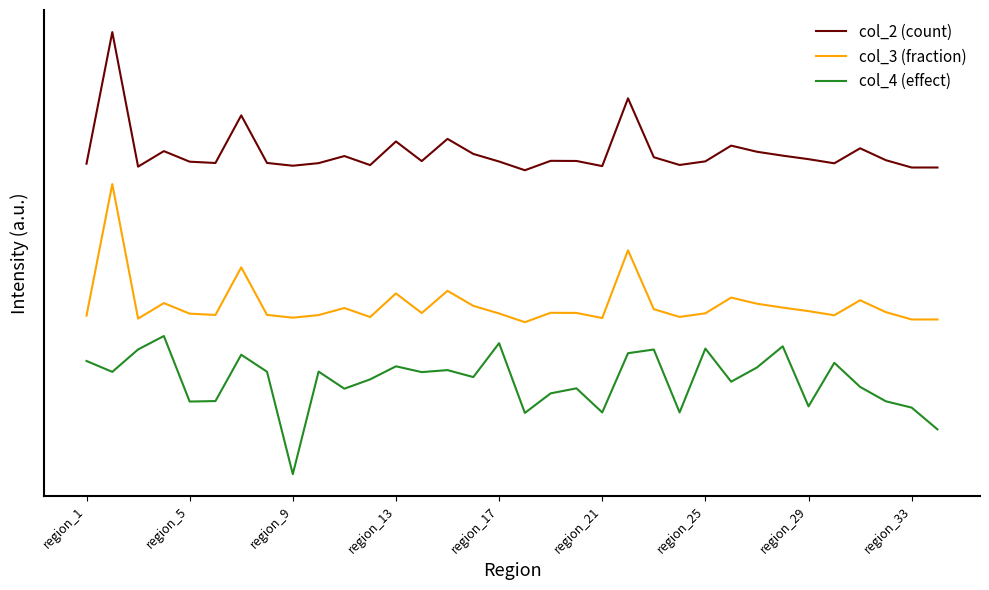

Is this an area chart (filled region under the line)?

No